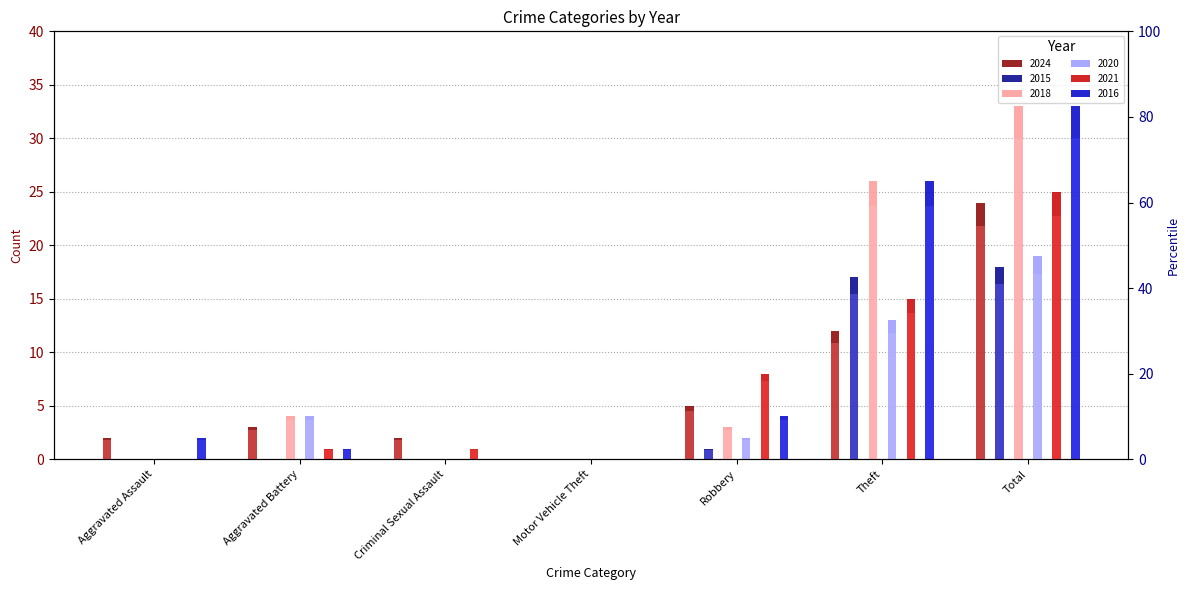

Rank the series by their maximum value, from lowest to highest.

2015 (pct), 2020 (pct), 2024 (pct), 2021 (pct), 2018 (pct), 2016 (pct)